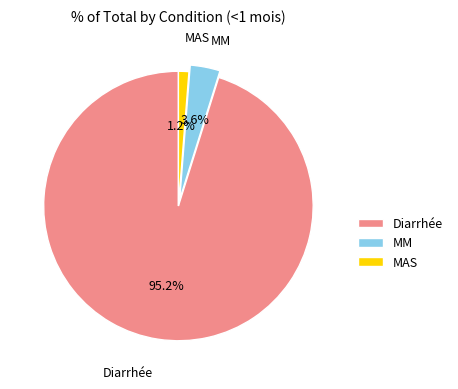

Rank the categories by value from lowest to highest.

MAS, MM, Diarrhée